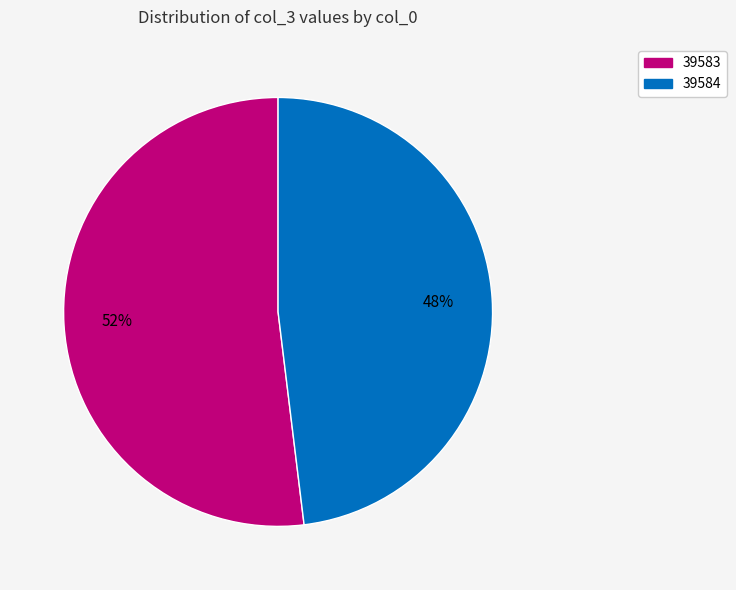

Which has a higher value, 39583 or 39584?

39583